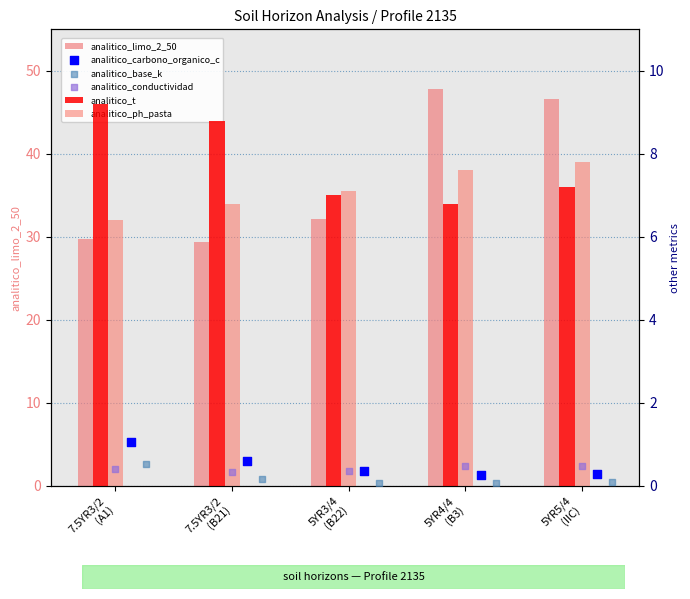

At which category is the sum across all series the highest?

5YR4/4
(B3)